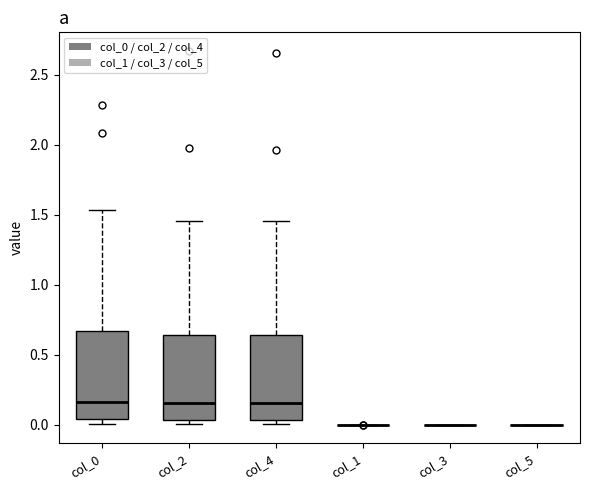

Where does the median line of the box for col_0 sit on the y-axis? The values are not printed on the chart, so give them approximately, as read against the axis.

0.15